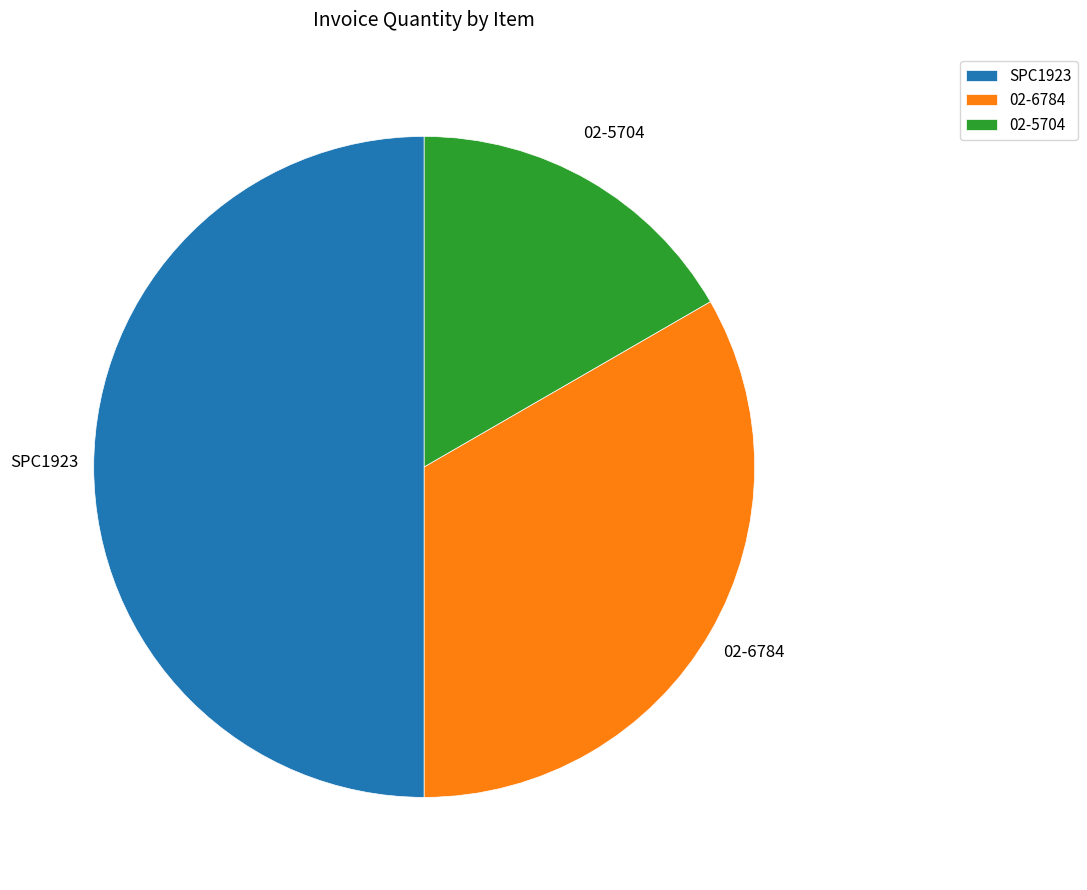

What is the largest slice in the pie chart?

SPC1923